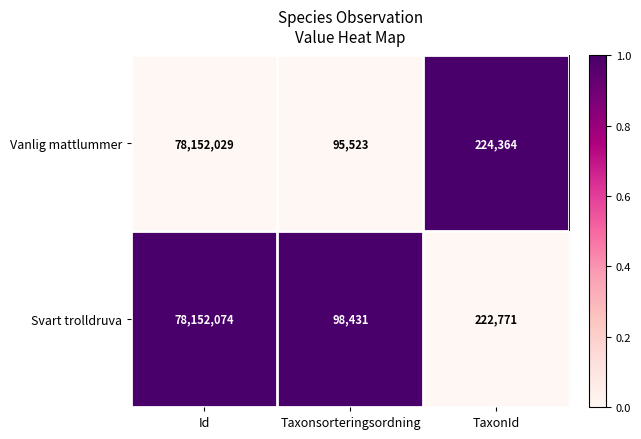

At which category is the sum across all series the highest?

Id